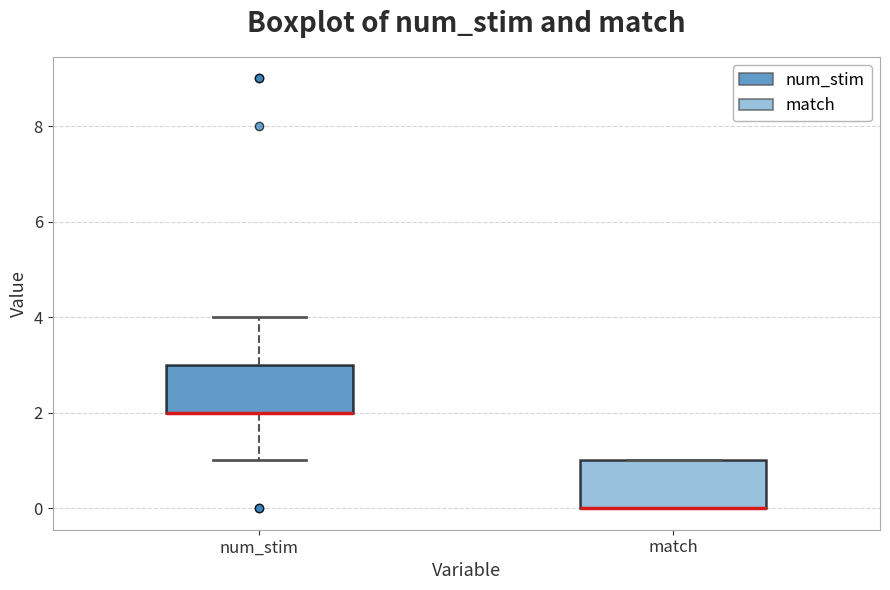

Reading left to right, read every box against the y-axis: the position of its median line, the range the box covers, and the ends of its whiskers. The values are not printed on the chart, so give them approximately, as read against the axis.

num_stim: median 2 (drawn on the box's lower edge), box 2 to 3, whiskers 1 to 4
match: median 0 (drawn on the box's lower edge), box 0 to 1, whiskers 0 to 1